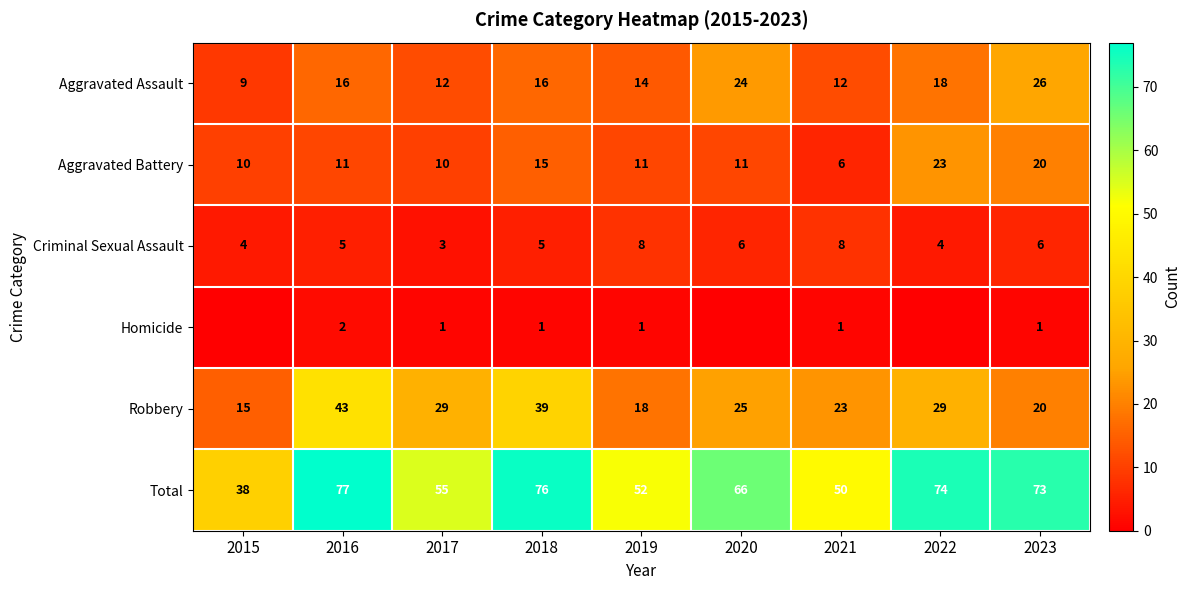

Between 2022 and 2016, which is larger?

2022